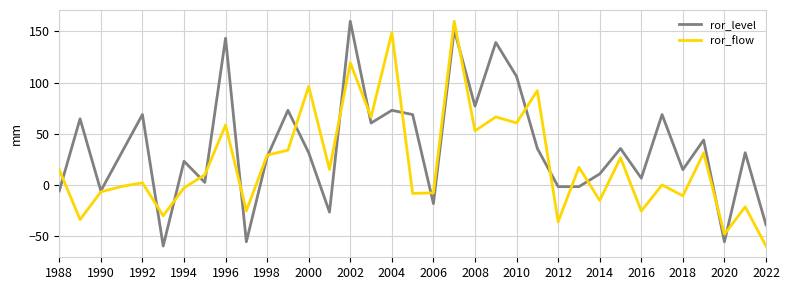

How many lines are shown in the chart?

2